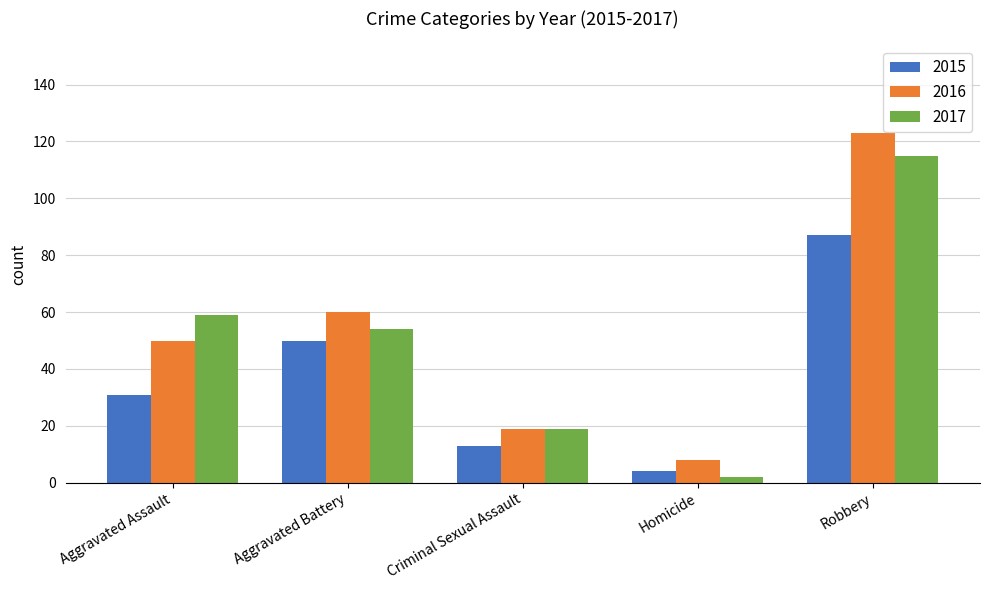

Reading left to right, extract all data points from this chart.

2015: 31	50	13	4	87
2016: 50	60	19	8	123
2017: 59	54	19	2	115